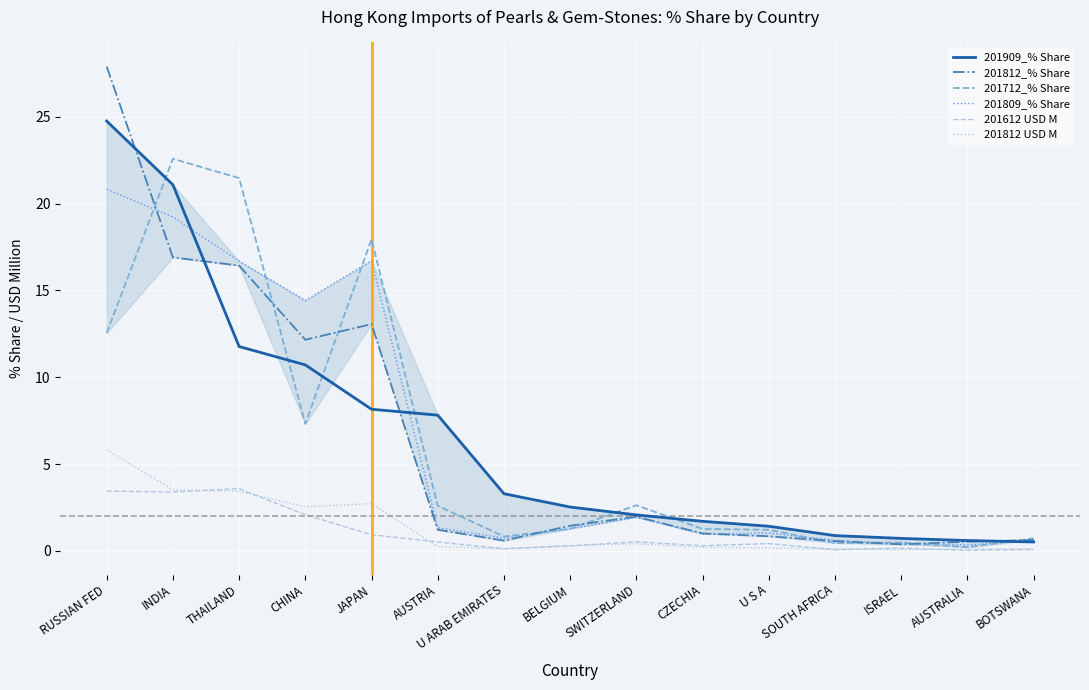

Which series has the widest spread of values?

201812_% Share